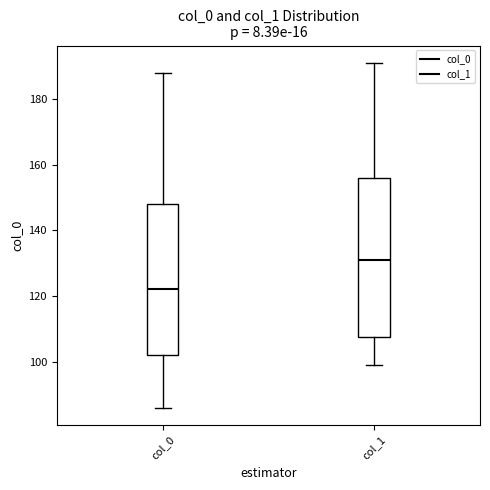

Reading left to right, read every box against the y-axis: the position of its median line, the range the box covers, and the ends of its whiskers. The values are not printed on the chart, so give them approximately, as read against the axis.

col_0: median 122, box 102 to 148, whiskers 86 to 188
col_1: median 132, box 108 to 156, whiskers 100 to 192